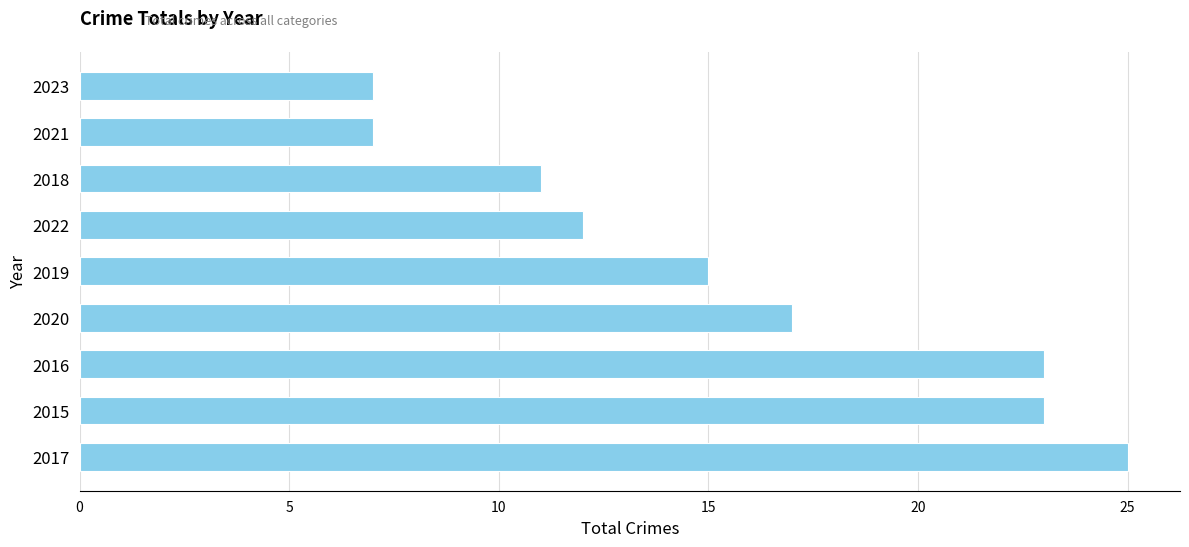

What is the minimum value shown in the chart?

7